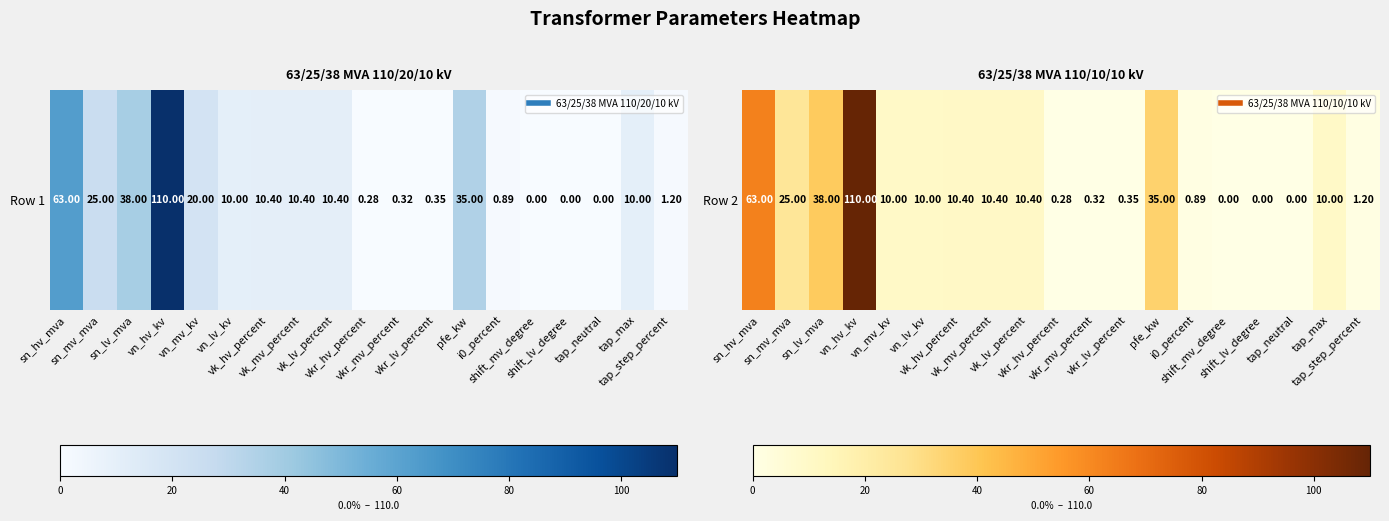

Reading left to right, what are all the values shown in this chart?

63.0	25.0	38.0	110.0	10.0	10.0	10.4	10.4	10.4	0.3	0.3	0.3	35.0	0.9	0.0	0.0	0.0	10.0	1.2